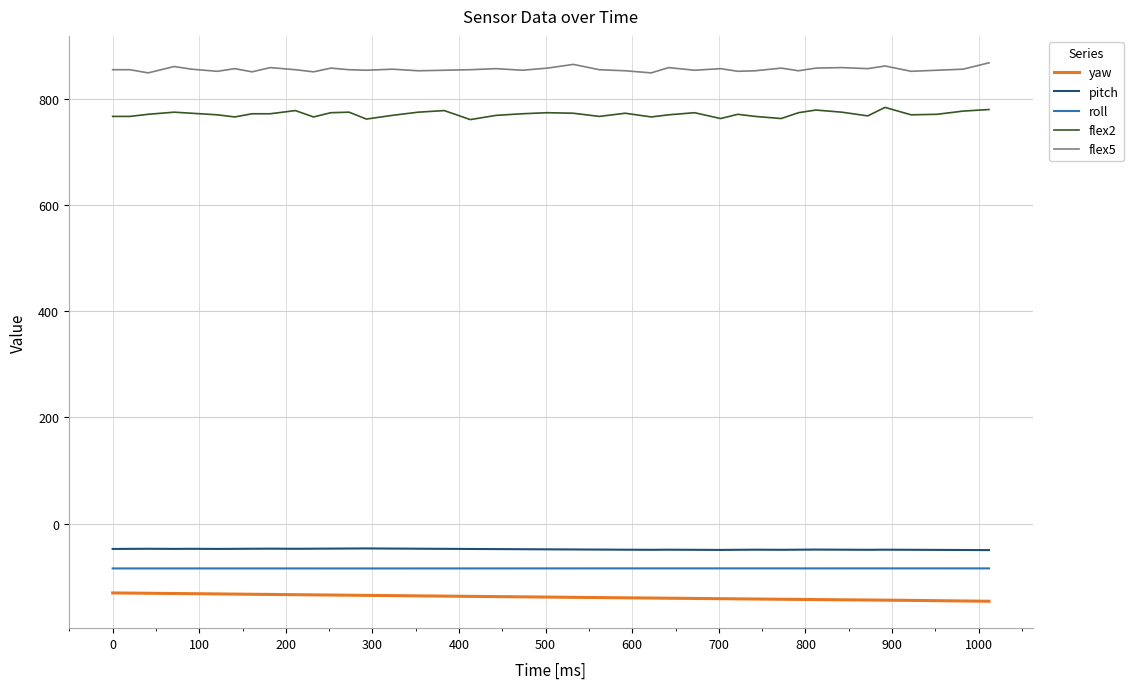

Which series has the largest total across all categories?

flex5